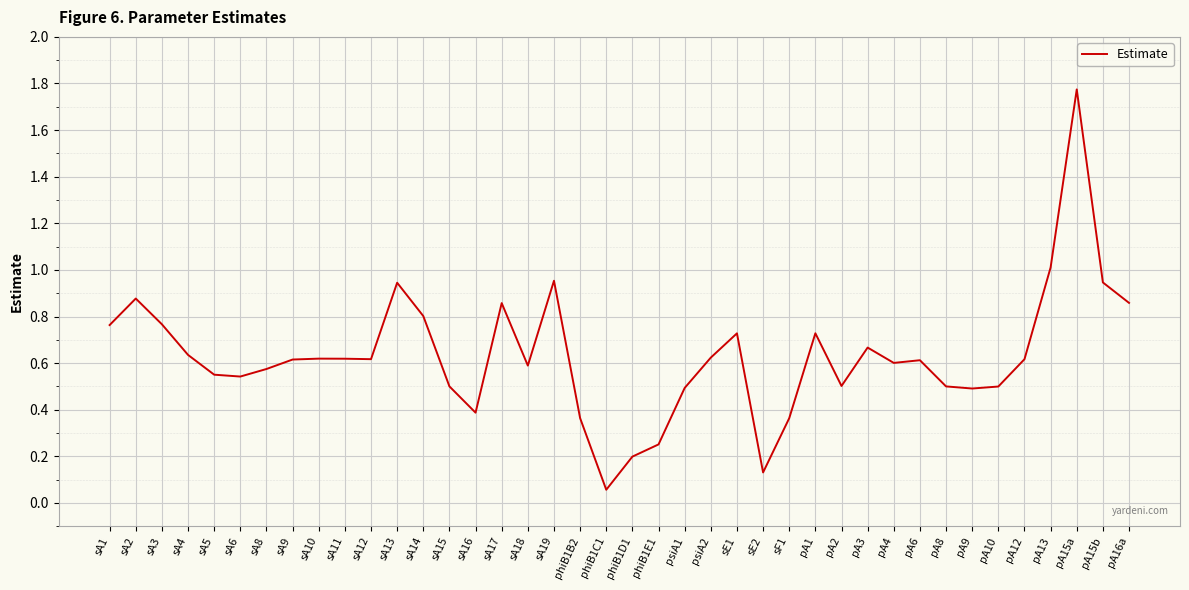

Between pA15b and sA11, which is larger?

pA15b